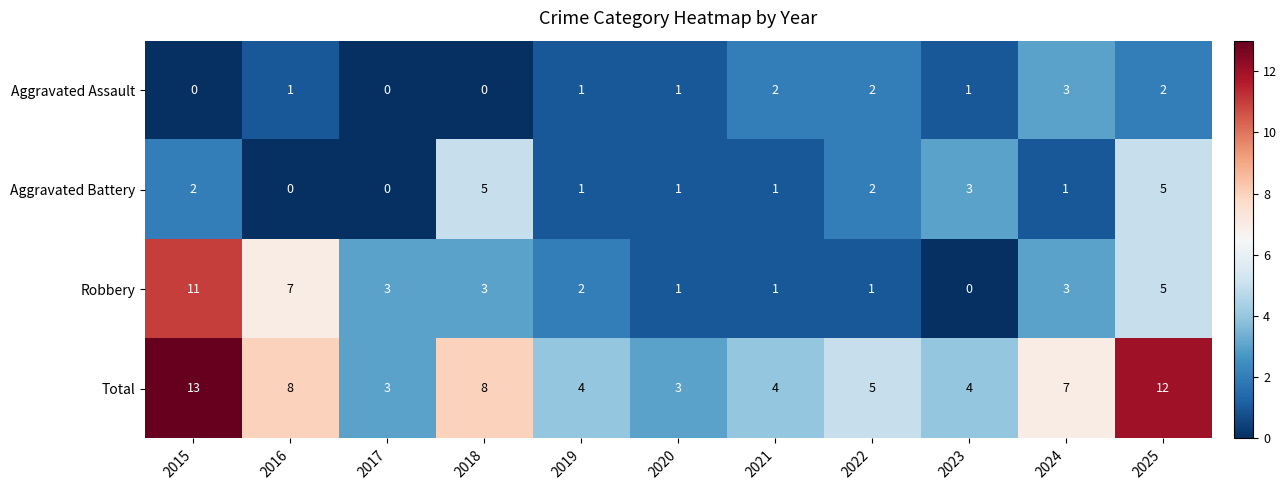

How many categories are shown in the chart?

11